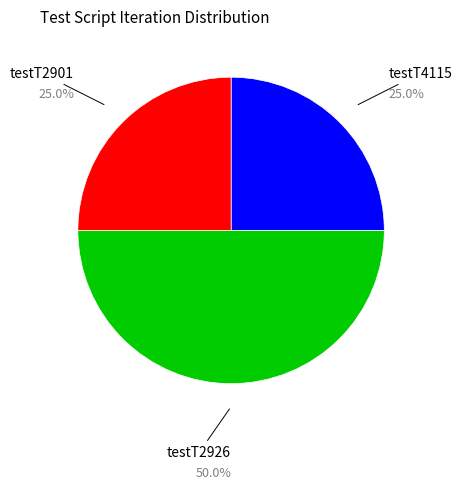

Does testT2901 account for over 50% of the chart?

No